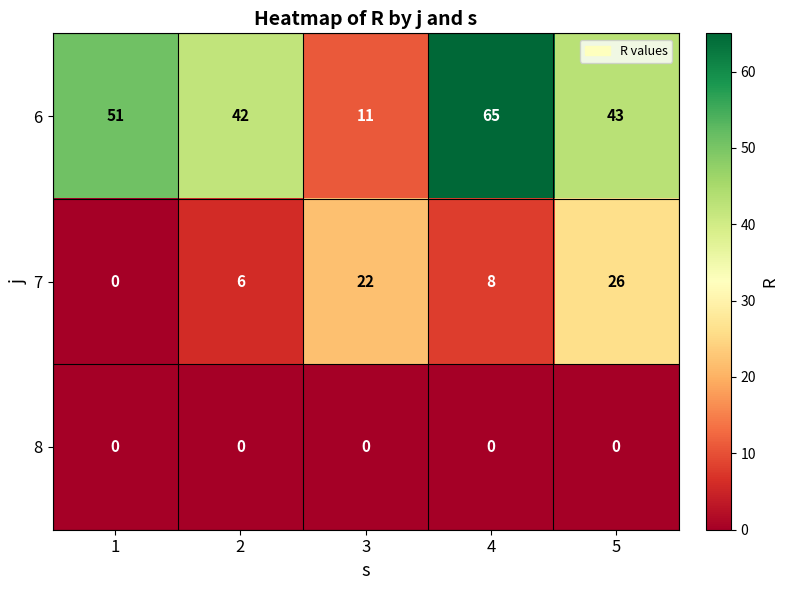

What is the total value across all series at 4?

73